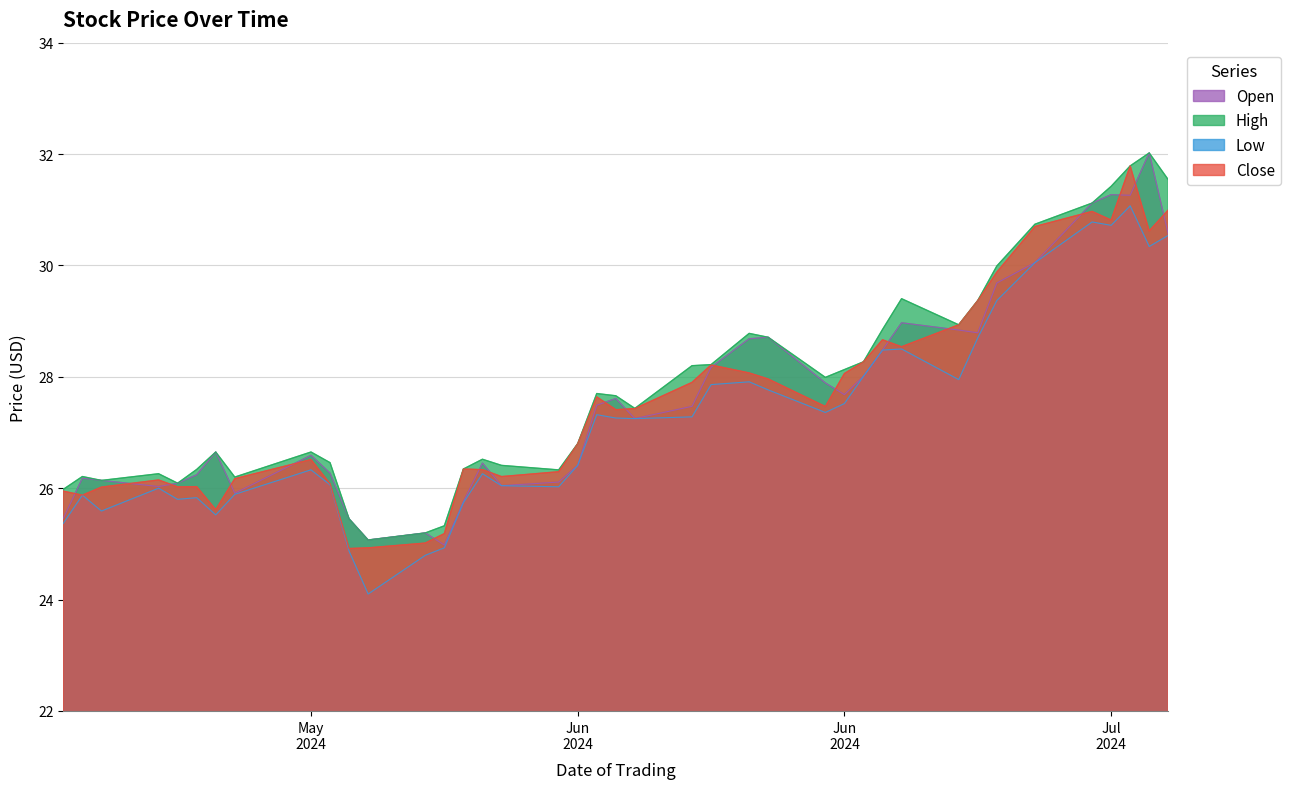

At which category is the sum across all series the highest?

2024-07-10